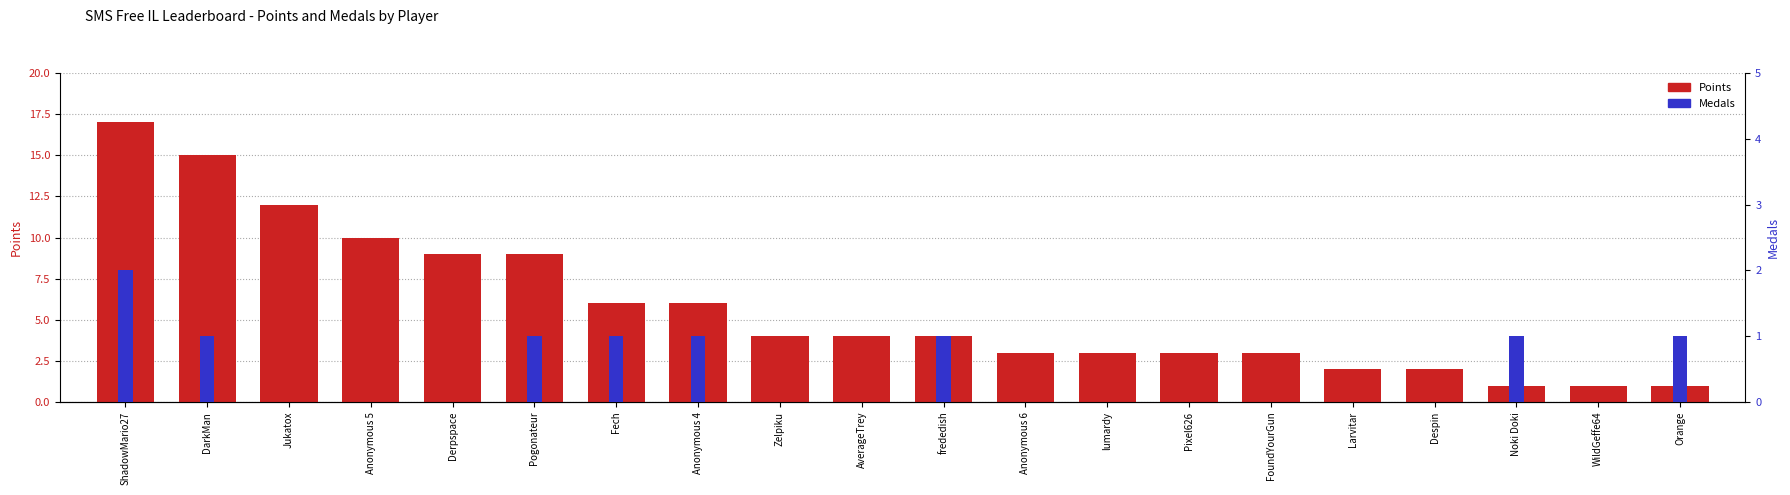

At which category is the sum across all series the highest?

ShadowMario27